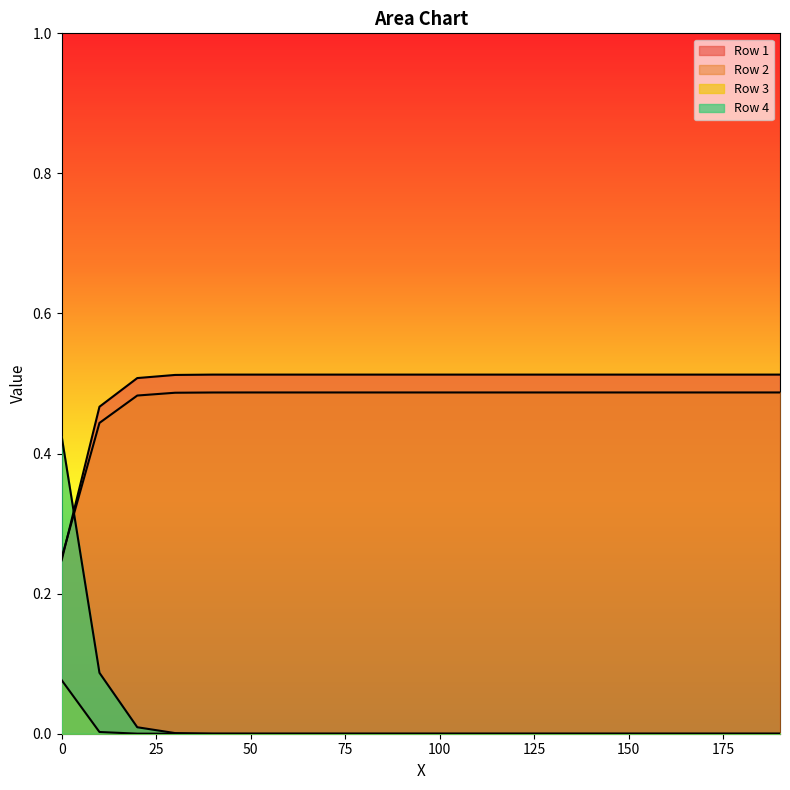

How many values in Row 4 are above zero?

5